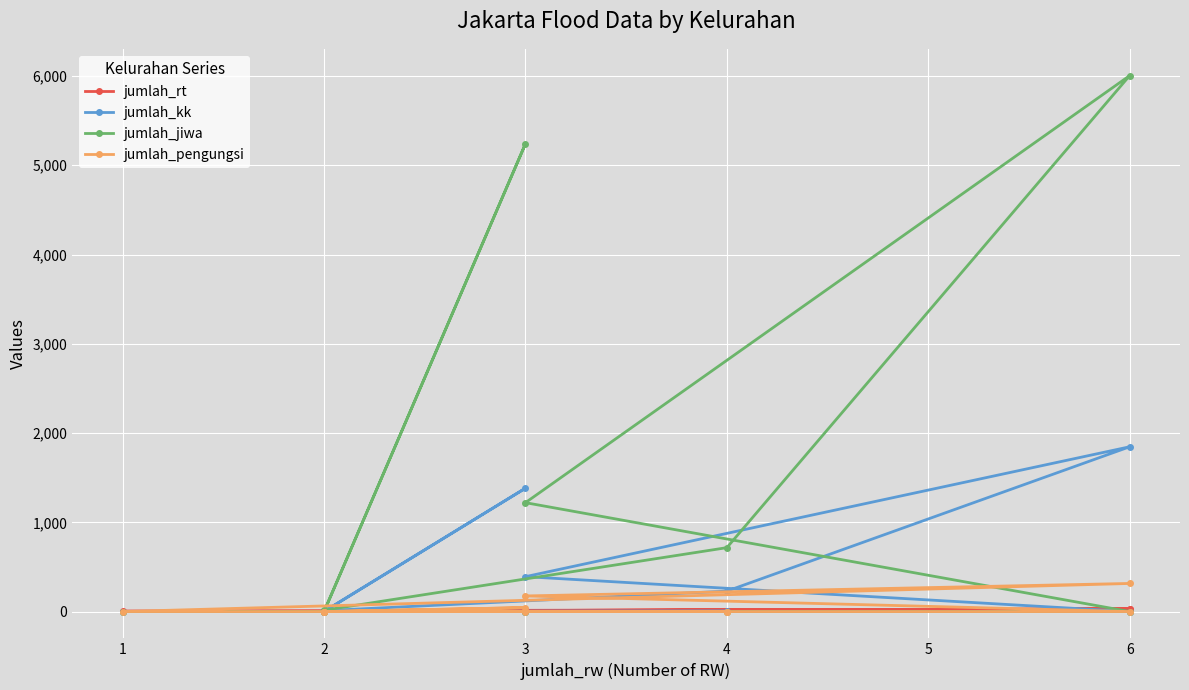

How many data points in jumlah_kk are above 7?

5